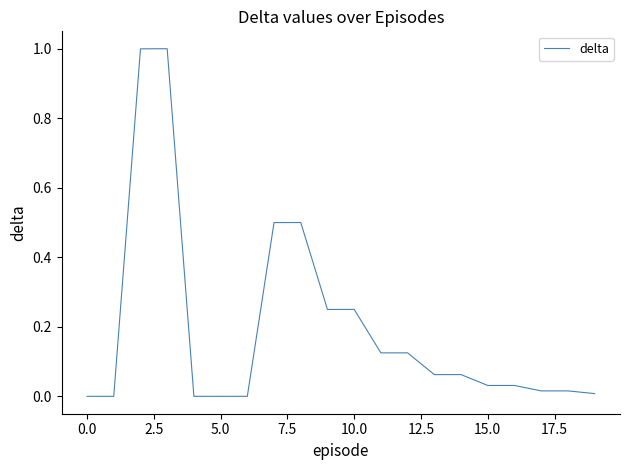

What is the maximum value shown in the chart?

1.0